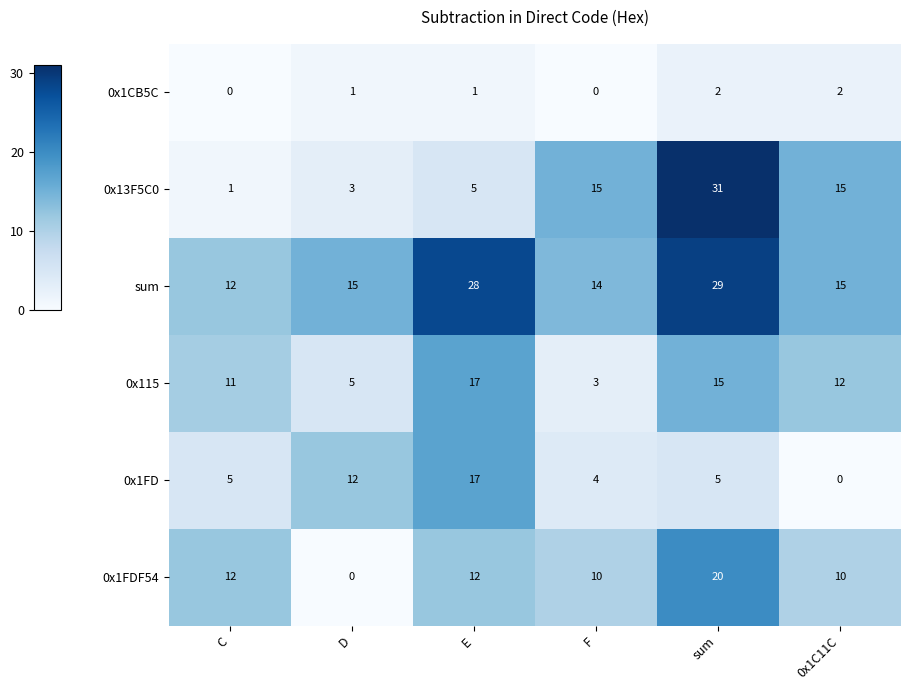

What is the total value across all series at F?

46